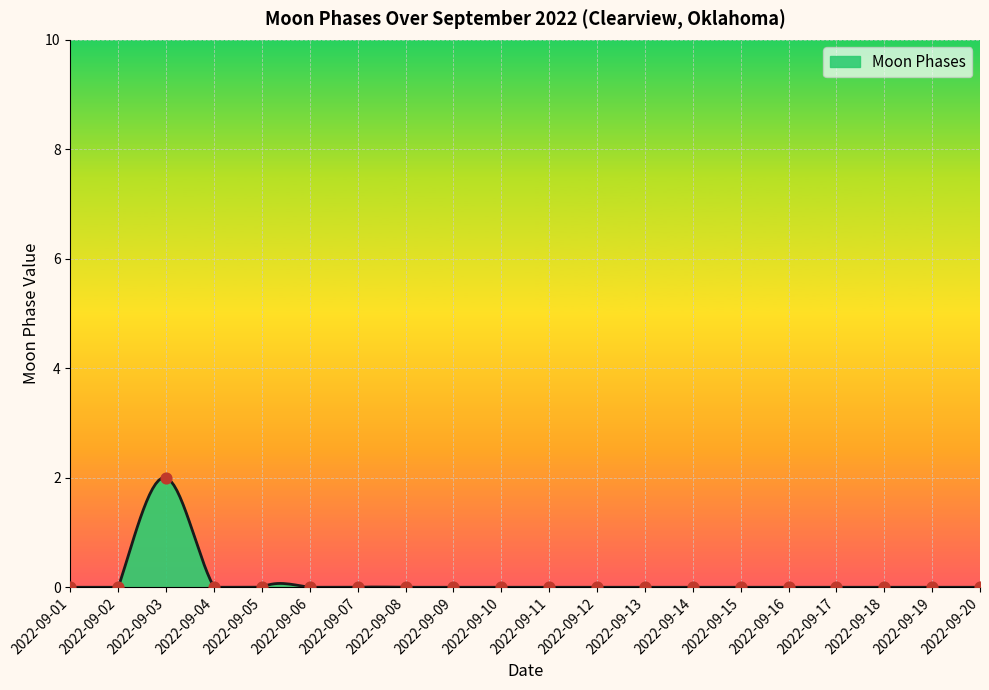

Between 2022-09-10 and 2022-09-14, which is larger?

2022-09-10